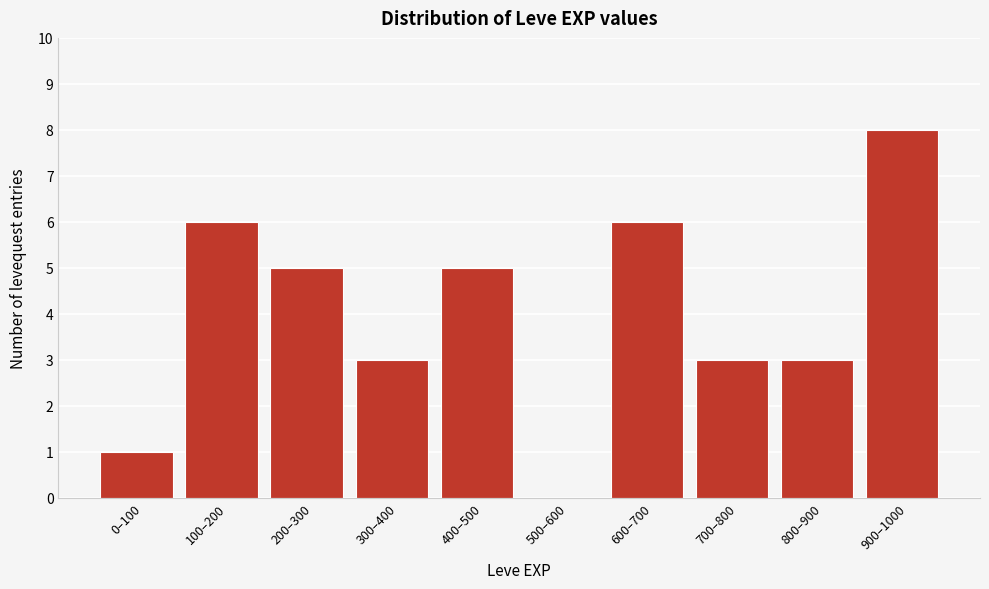

Reading right to left, list all the values displayed in this chart.

900–1000=8	800–900=3	700–800=3	600–700=6	500–600=0	400–500=5	300–400=3	200–300=5	100–200=6	0–100=1